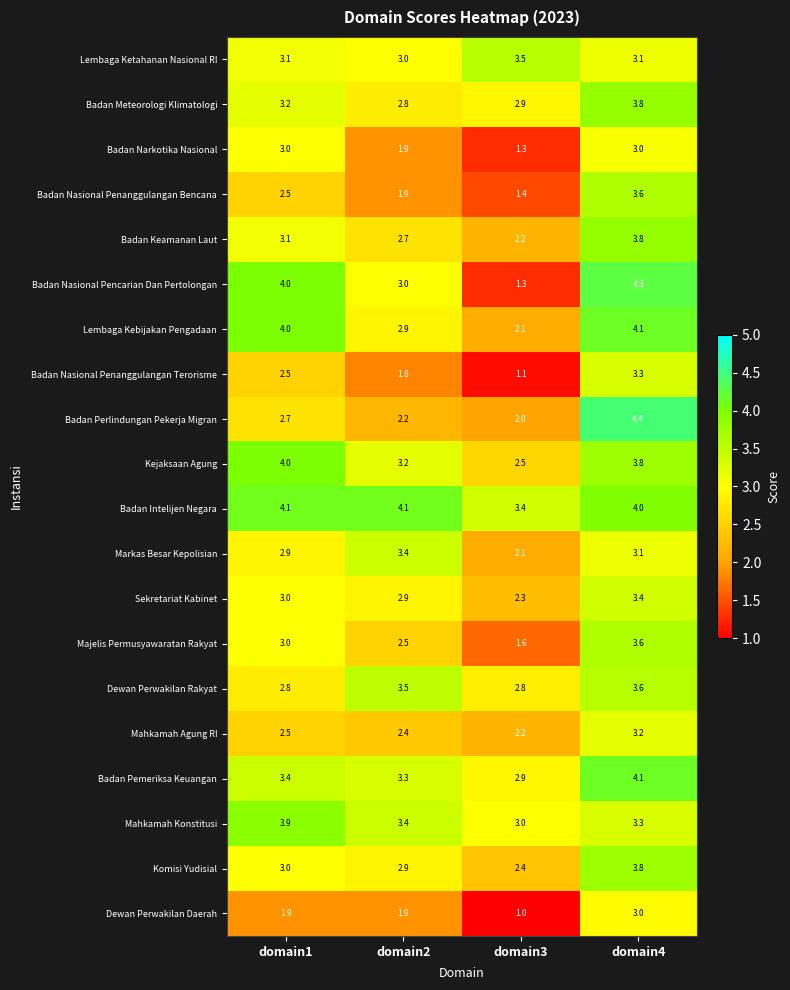

Rank the categories by Badan Pemeriksa Keuangan value from highest to lowest.

domain4, domain1, domain2, domain3